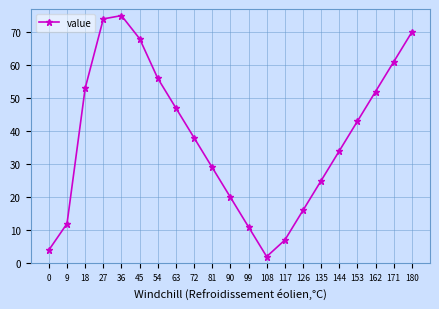

Reading left to right, transcribe all the data shown in this chart.

4	12	53	74	75	68	56	47	38	29	20	11	2	7	16	25	34	43	52	61	70